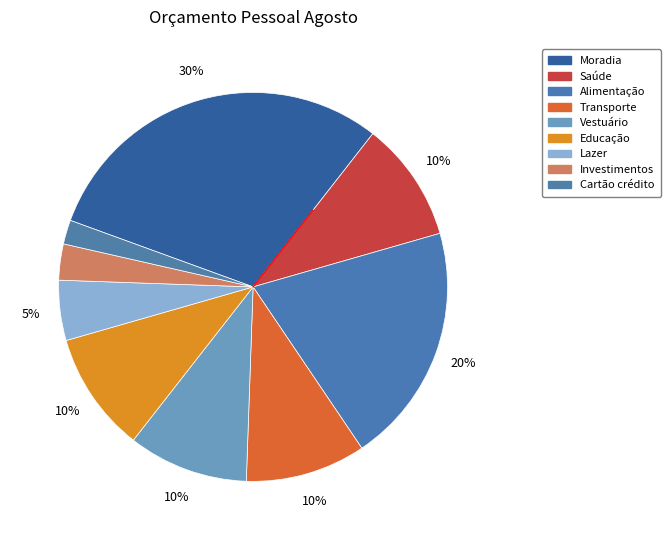

Is it true that Educação is 10% of the pie?

True